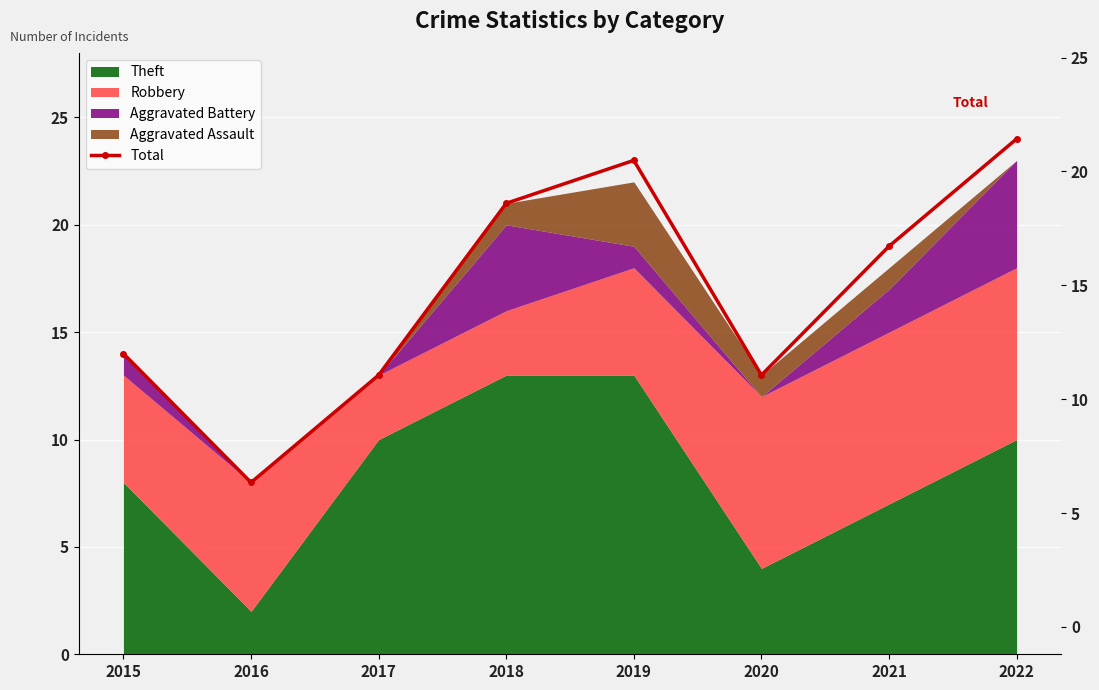

How many data points are less than 19?

4